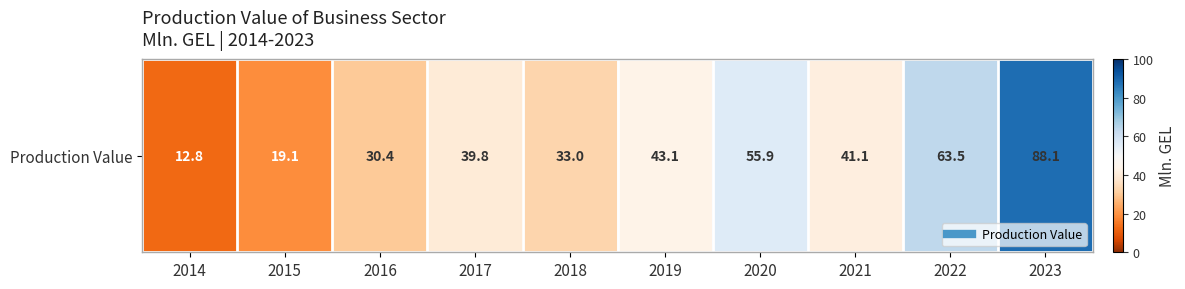

What value does the data have at 2023?

88.1